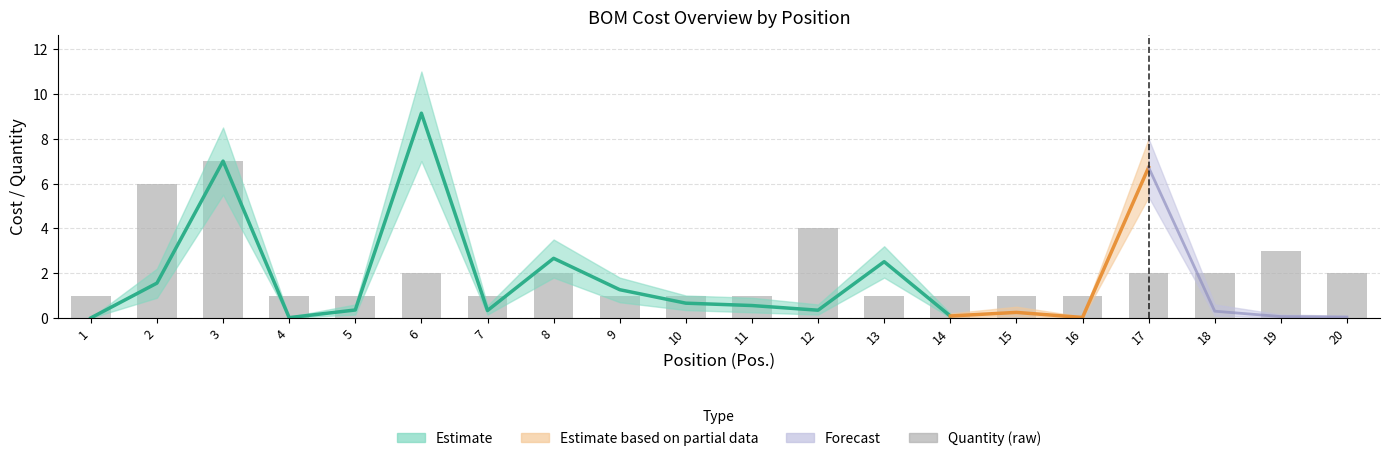

Between 3 and 13, which is larger?

3